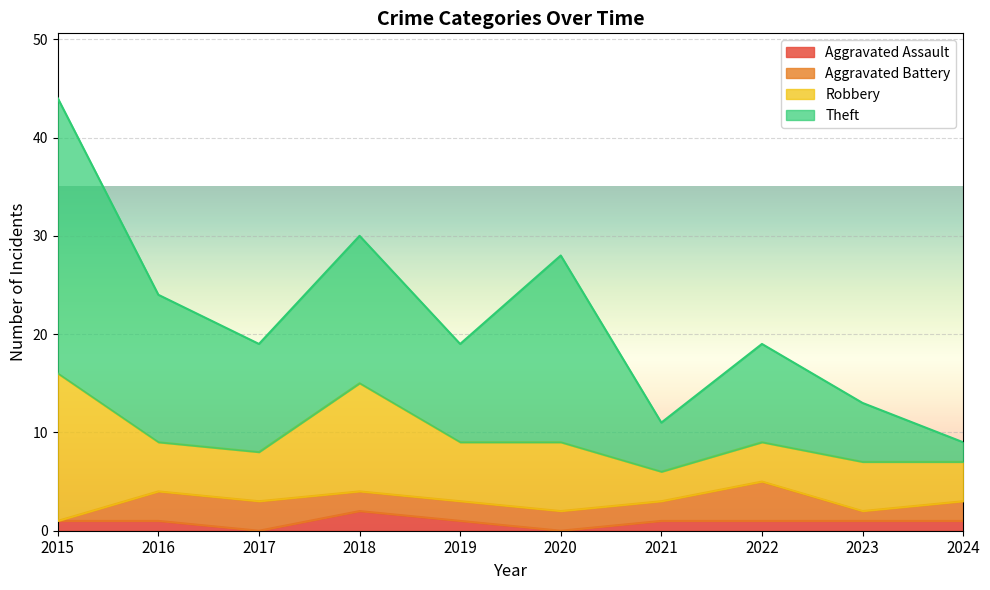

Between 2017 and 2020, which series saw the biggest shift?

Theft